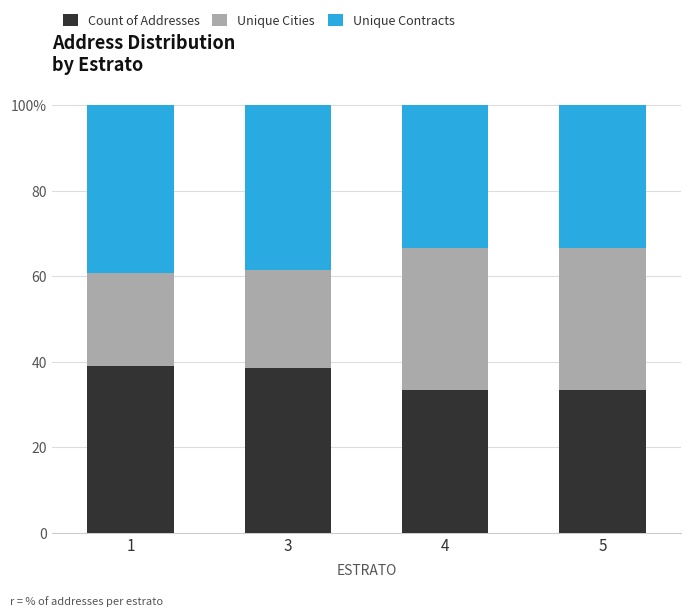

Does the chart contain any negative values?

No